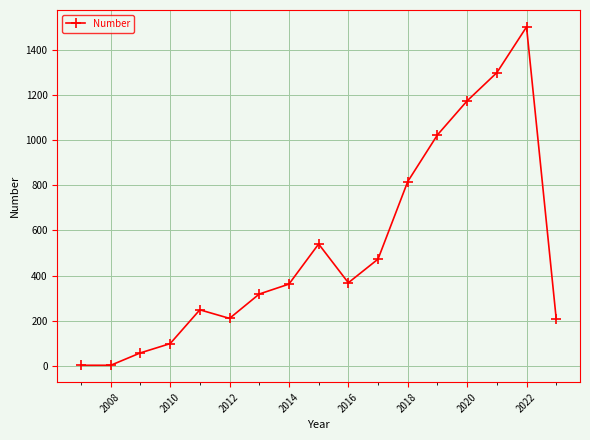

What is the sum of all values?

8704